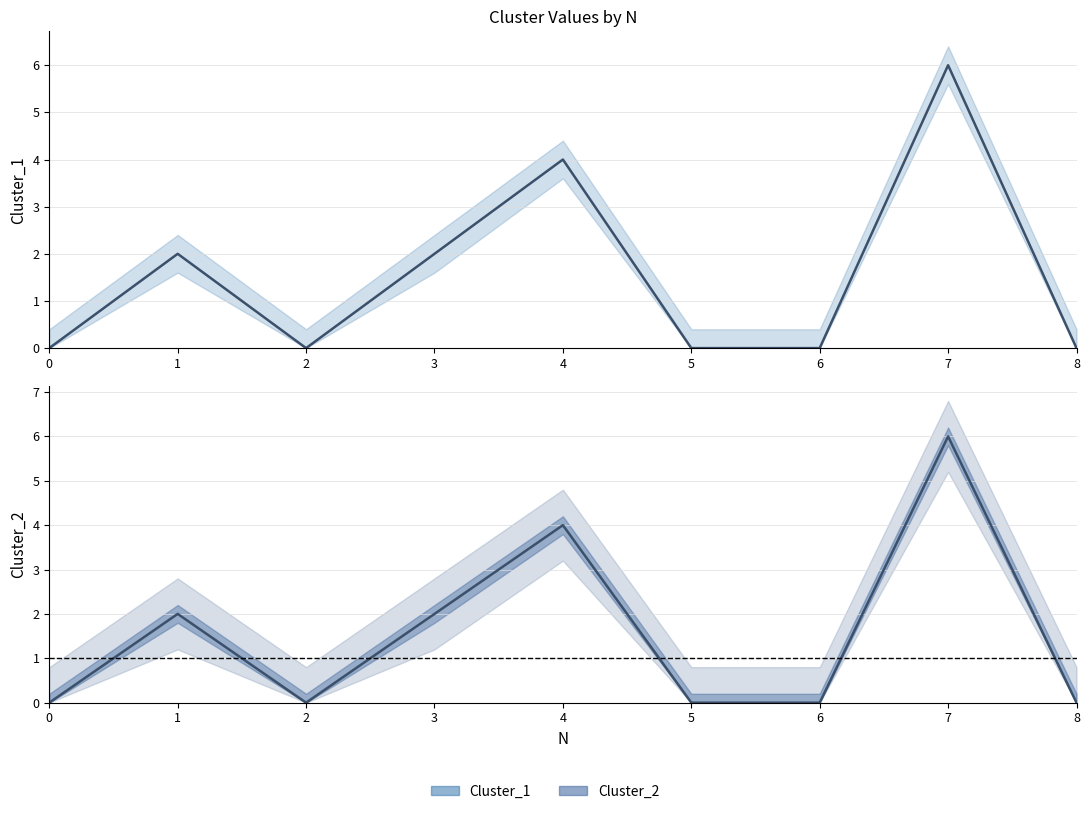

True or false: Cluster_2 and Cluster_1 intersect in this chart.

False